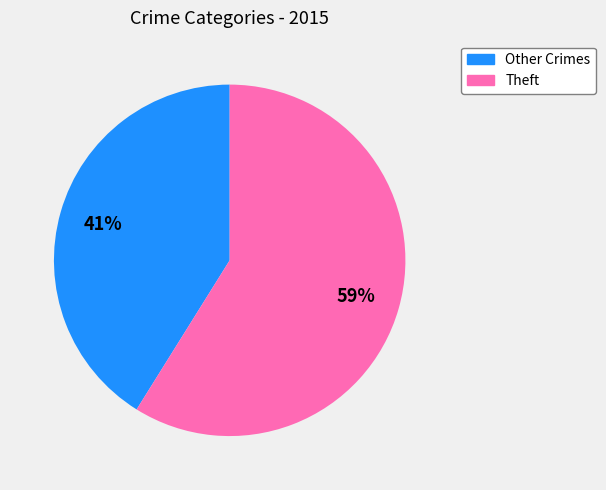

Is there any slice that represents more than half of the pie?

Yes